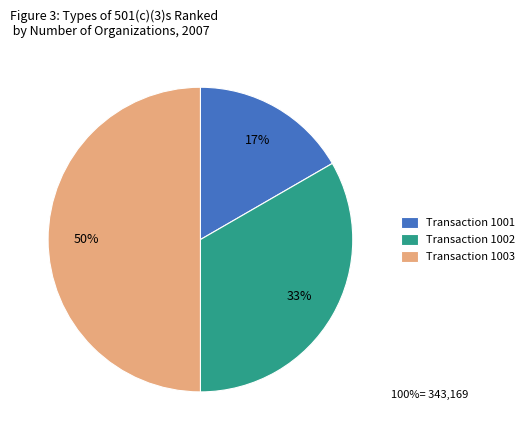

Which slice is the largest?

Transaction 1003